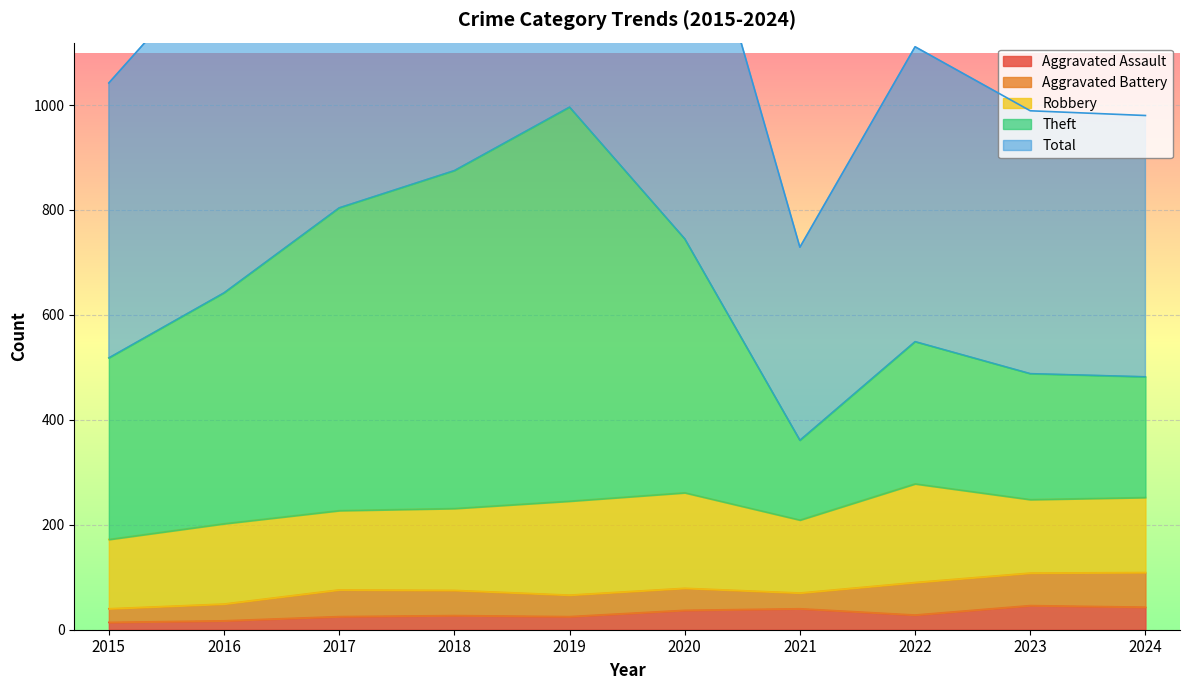

At how many categories does at least one series exceed 1860?

1